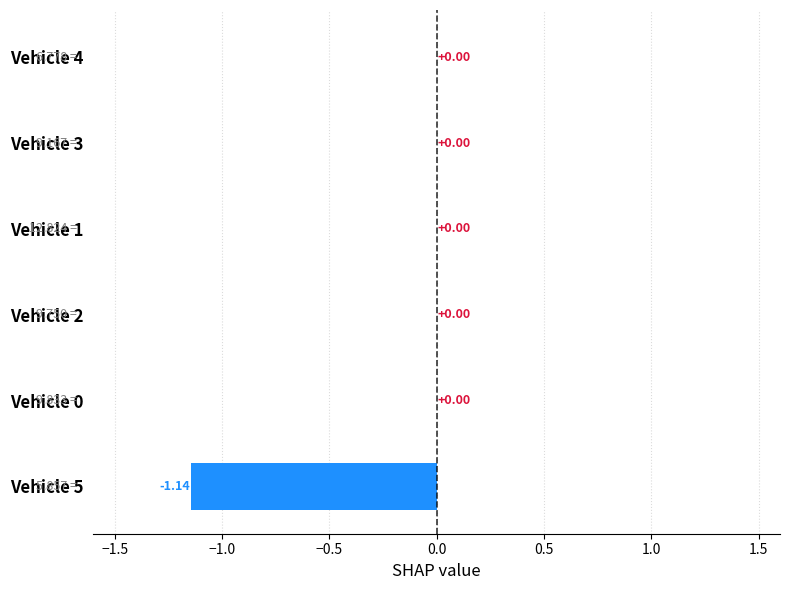

What is the sum of all values?

-1.1